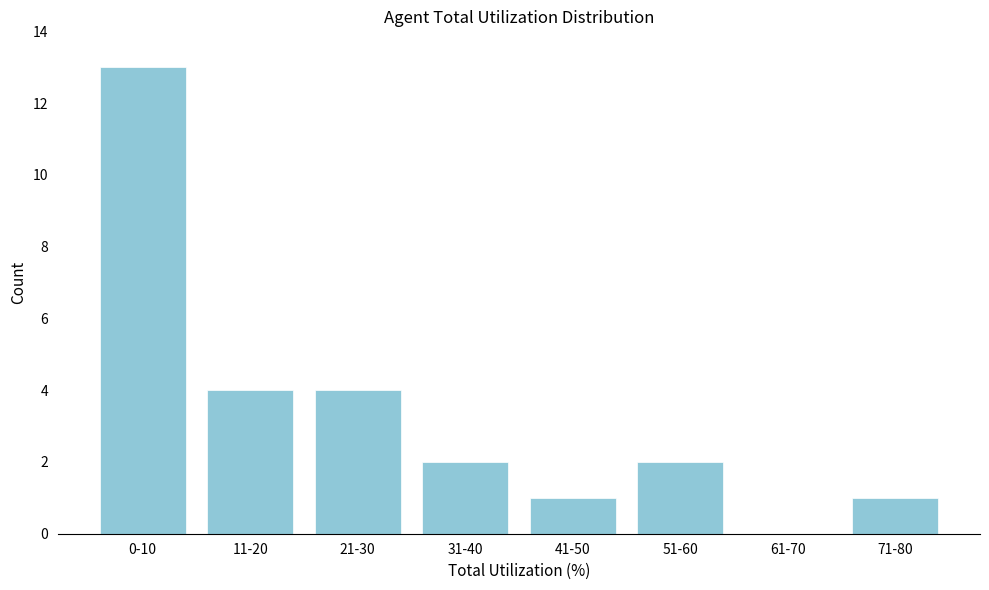

Reading right to left, list all the values displayed in this chart.

71-80=1	61-70=0	51-60=2	41-50=1	31-40=2	21-30=4	11-20=4	0-10=13